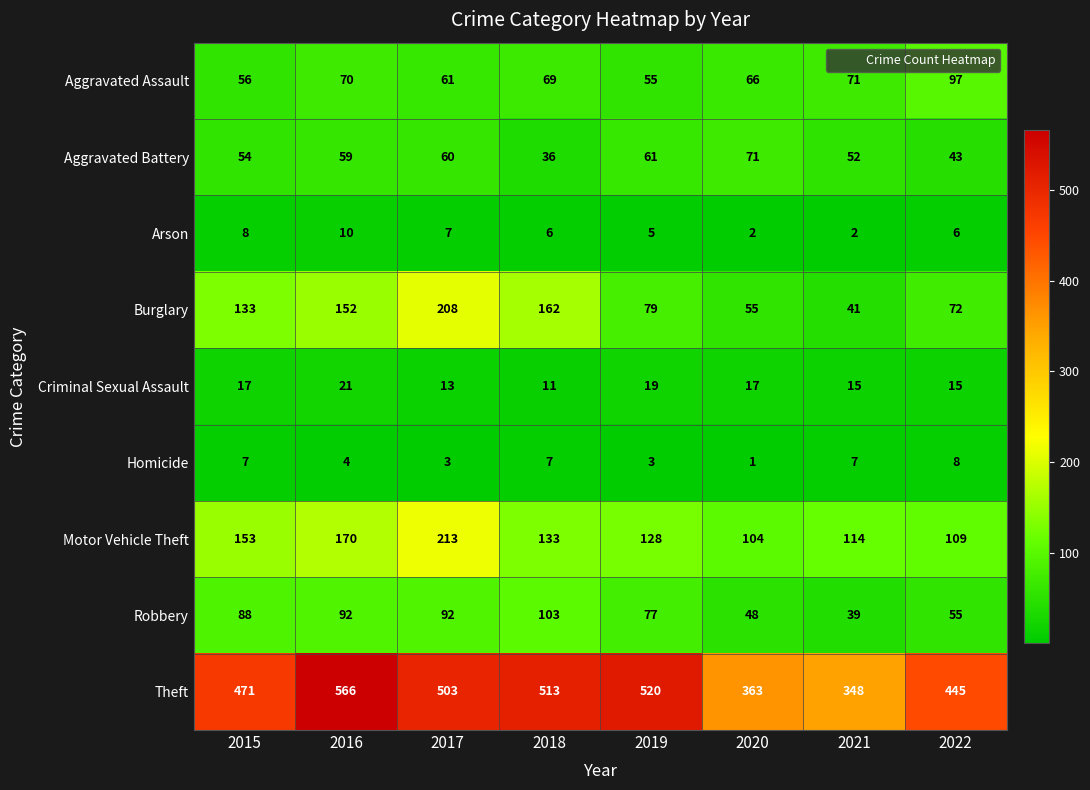

What is the total value across all series at 2021?

689